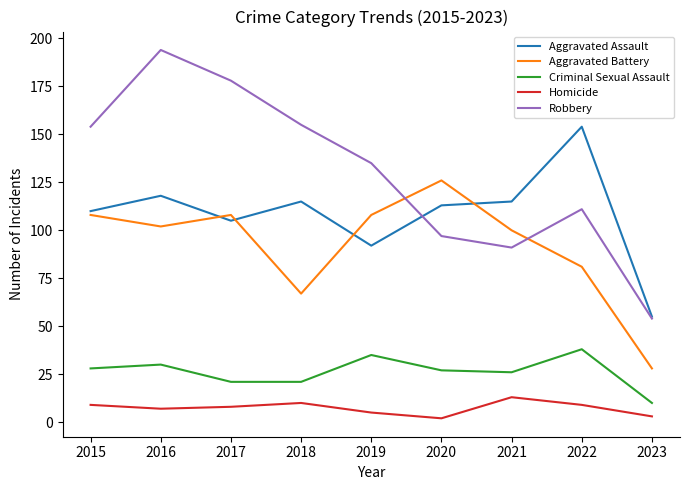

Reading left to right, what are all the values shown in this chart?

Aggravated Assault: 2015=110	2016=118	2017=105	2018=115	2019=92	2020=113	2021=115	2022=154	2023=55
Aggravated Battery: 2015=108	2016=102	2017=108	2018=67	2019=108	2020=126	2021=100	2022=81	2023=28
Criminal Sexual Assault: 2015=28	2016=30	2017=21	2018=21	2019=35	2020=27	2021=26	2022=38	2023=10
Homicide: 2015=9	2016=7	2017=8	2018=10	2019=5	2020=2	2021=13	2022=9	2023=3
Robbery: 2015=154	2016=194	2017=178	2018=155	2019=135	2020=97	2021=91	2022=111	2023=54